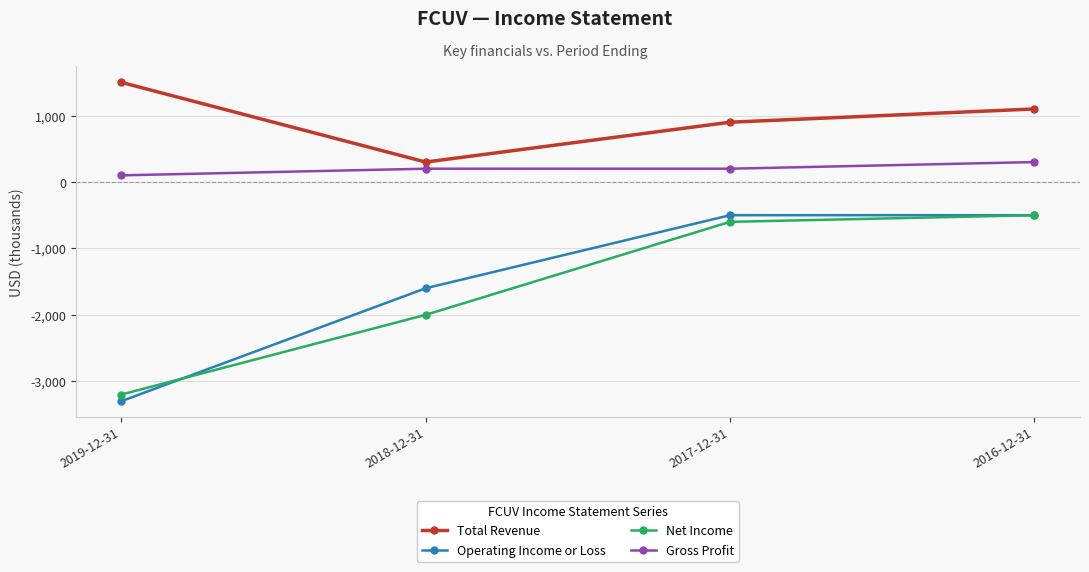

True or false: Net Income has a value of -742 at 2016-12-31.

False